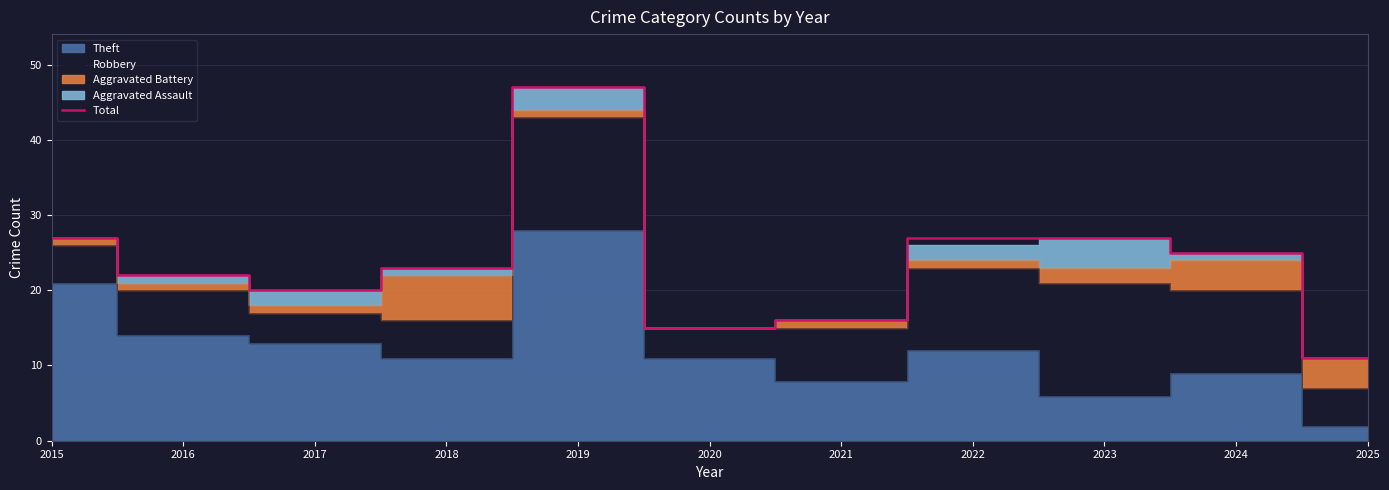

How many lines are shown in the chart?

1